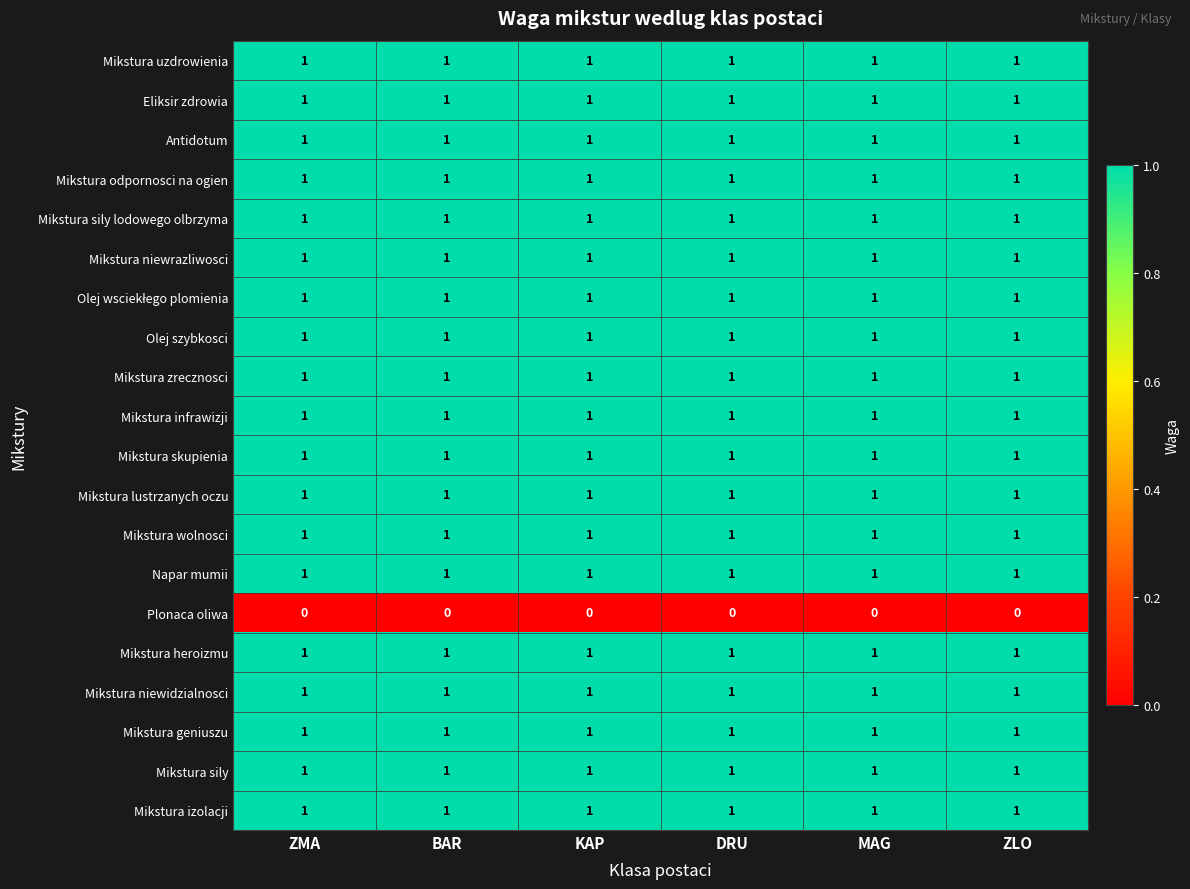

At how many categories does at least one series exceed 0?

6